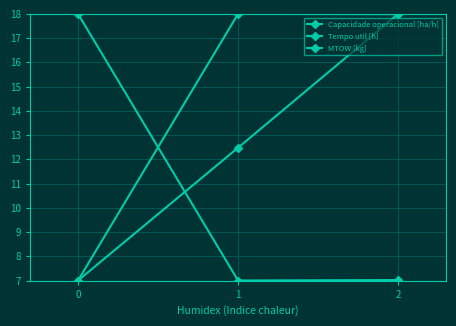

How many data points in MTOW [kg] are less than 12?

1